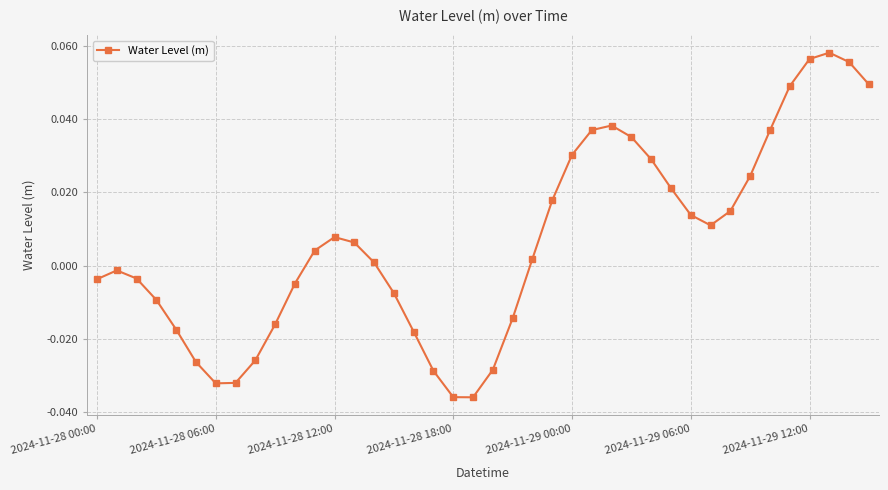

How many interior local valleys (lower than both neighbors) does the data have?

3